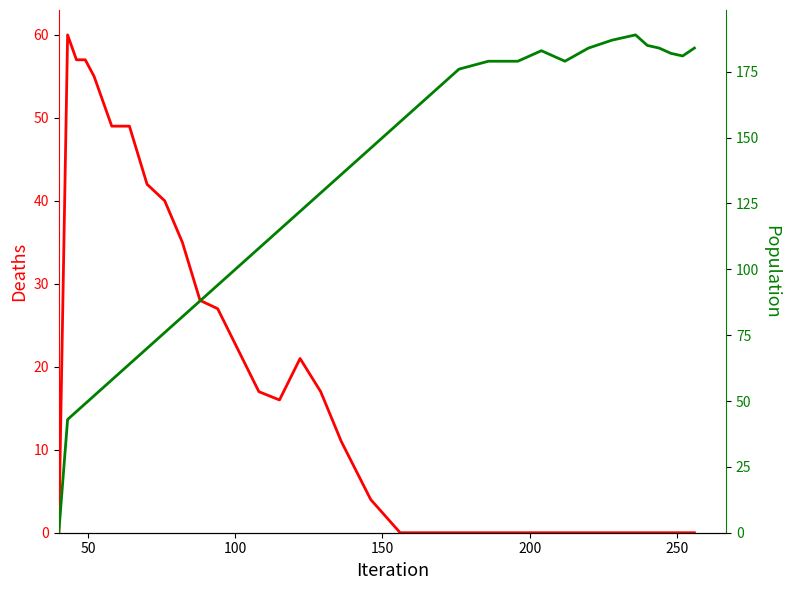

What is the greatest value displayed?

189